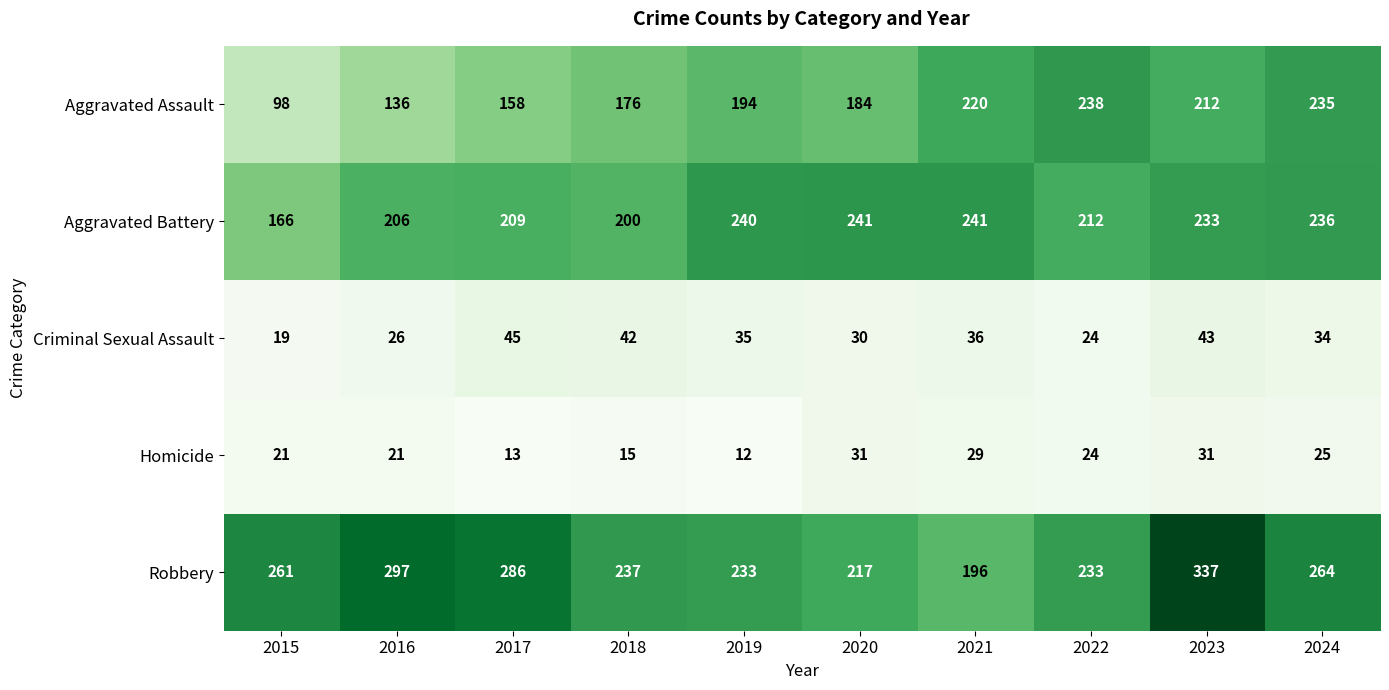

Rank the series by their maximum value, from lowest to highest.

Homicide, Criminal Sexual Assault, Aggravated Assault, Aggravated Battery, Robbery